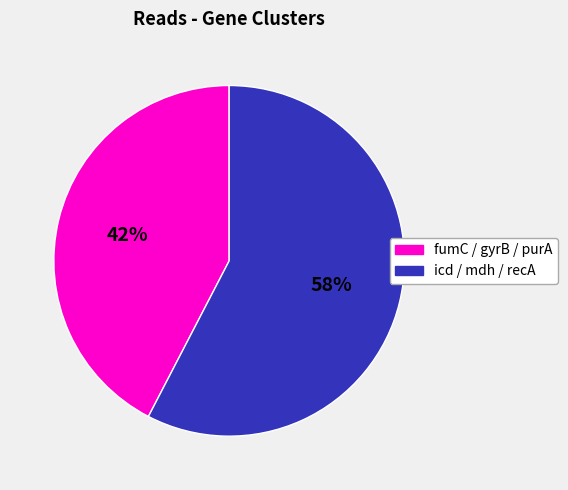

To the nearest percent, what is the average slice percentage?

50%